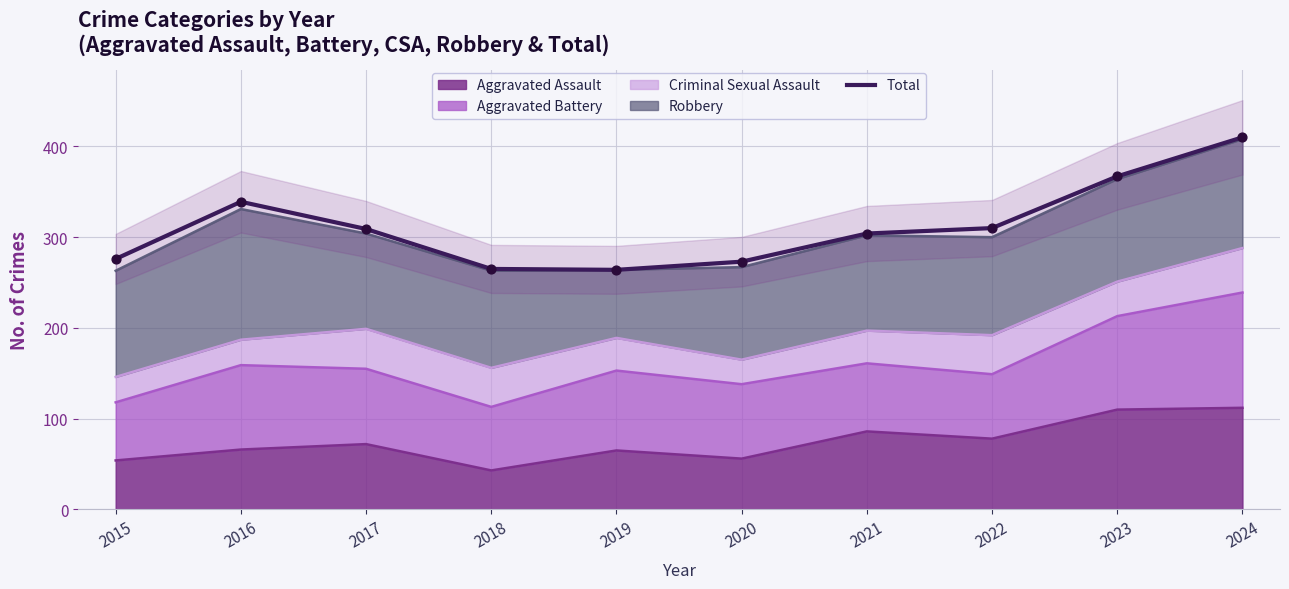

What is the change in value from 2021 to 2024?

+106